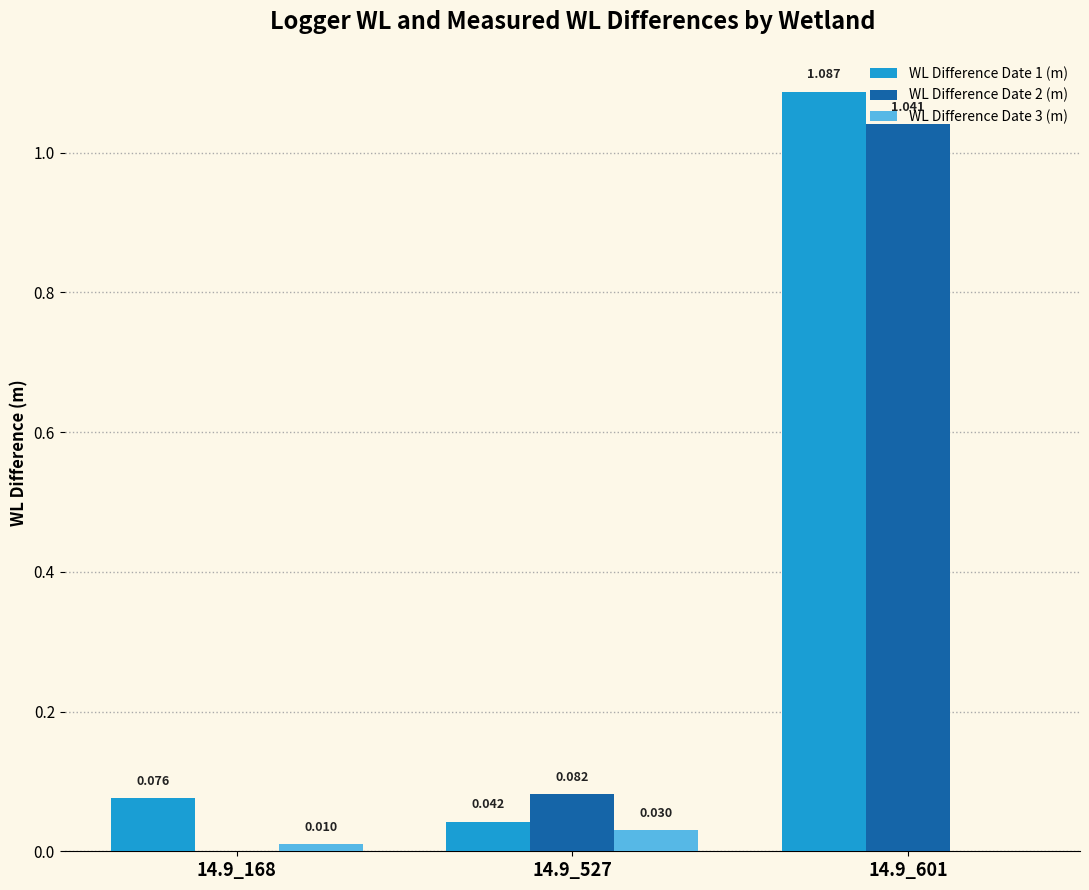

Does the chart contain stacked bars?

No